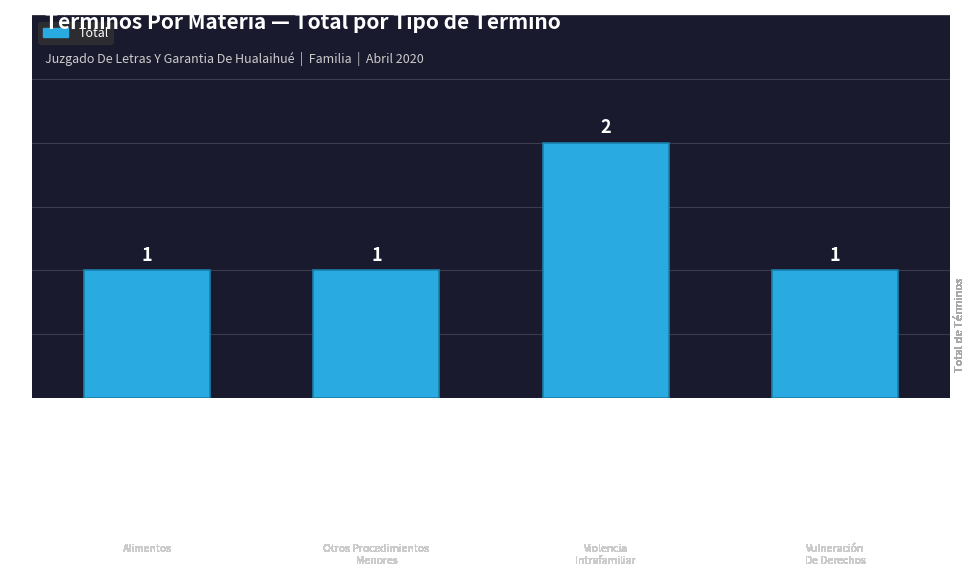

How many values are between 1 and 2?

4